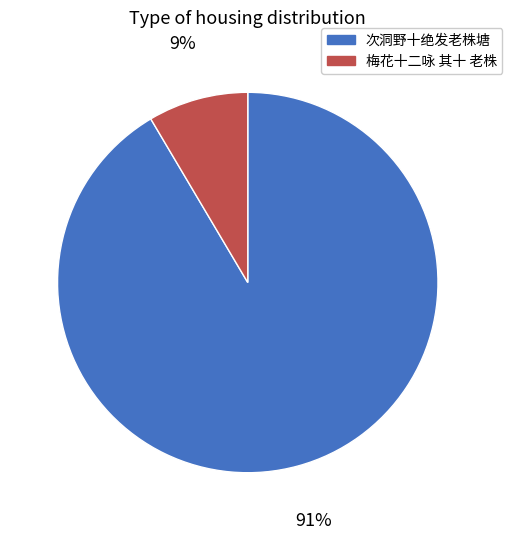

How many segments does this pie chart have?

2